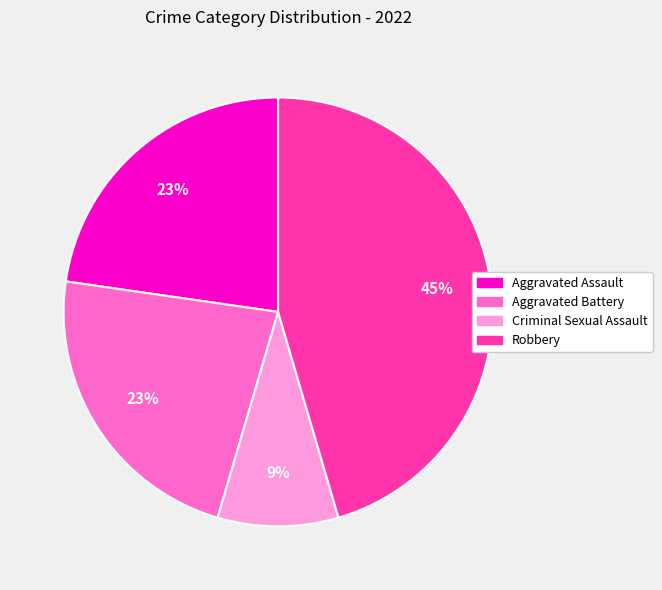

What is the ratio of the value at Criminal Sexual Assault to the value at Aggravated Battery?

0.4